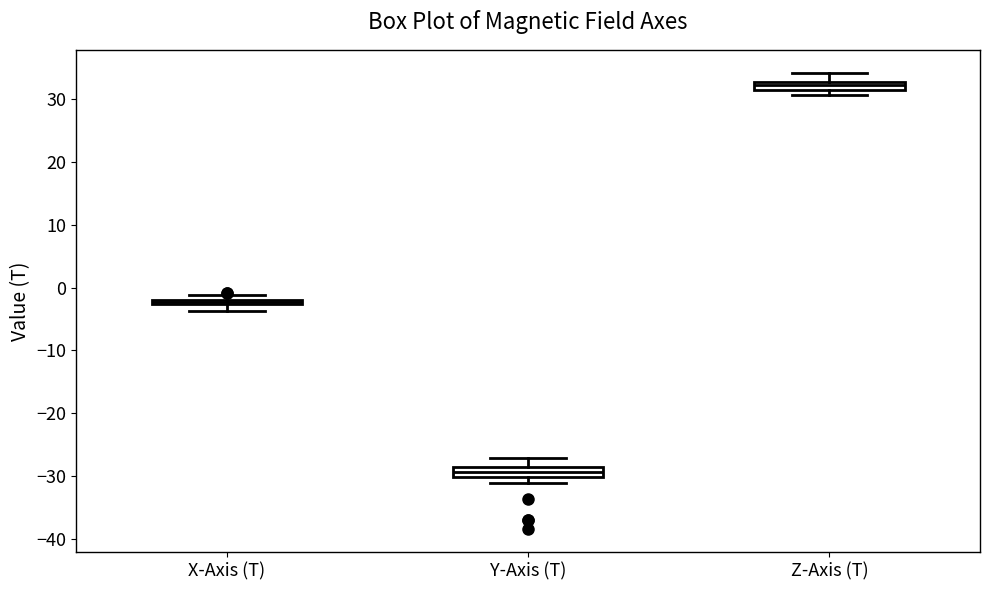

Which box's median line is the highest?

Z-Axis (T)